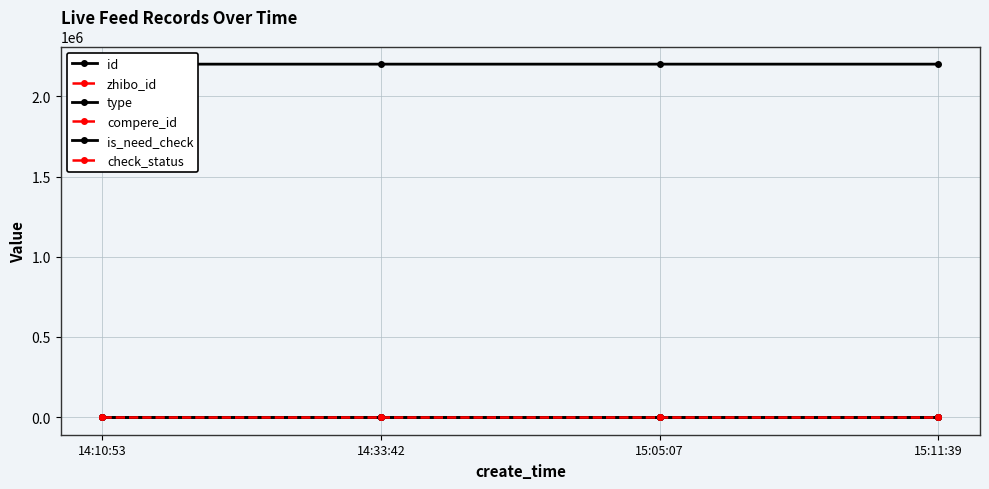

Between 14:33:42 and 15:11:39, which series saw the biggest shift?

id